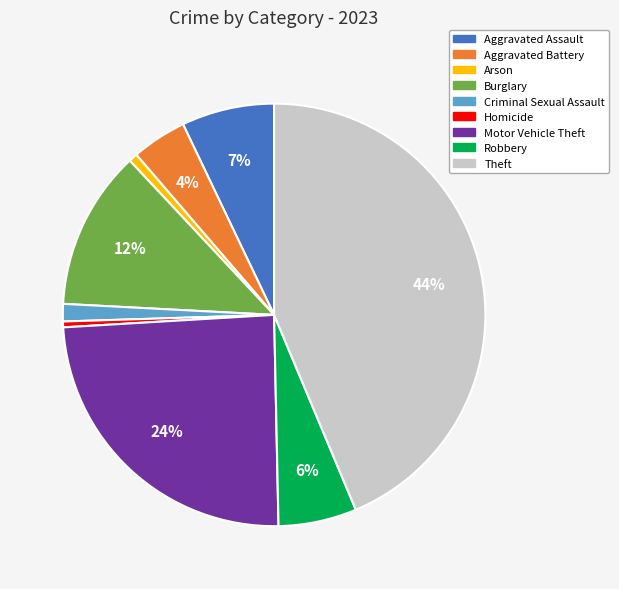

What percentage is the Aggravated Battery slice, to the nearest percent?

4%